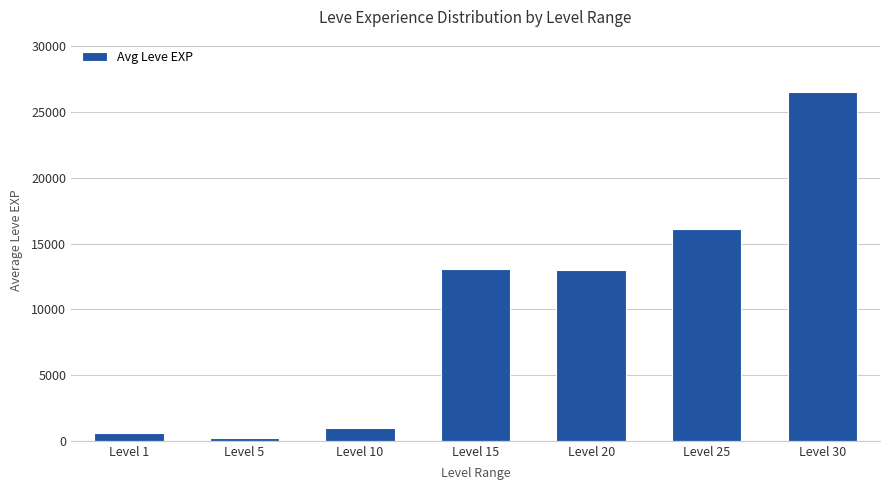

What is the value of the 5th bar from the left?

12960